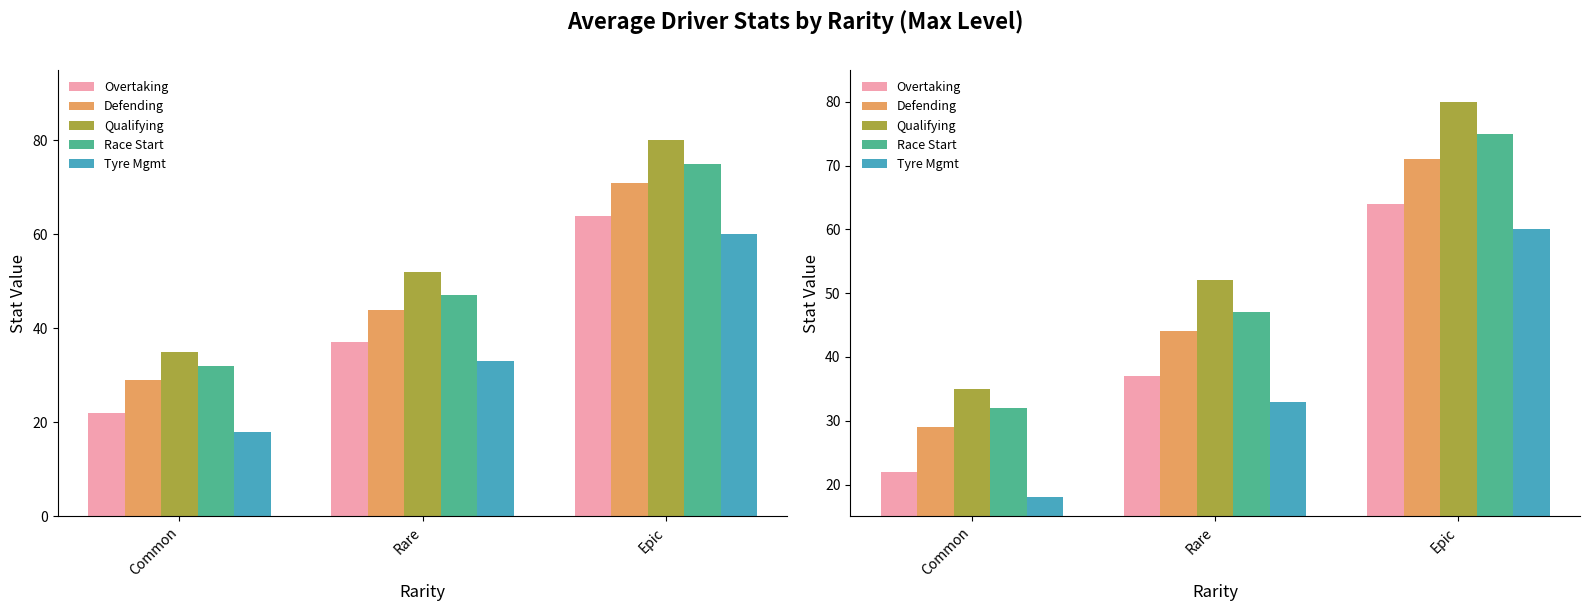

How many data points in Overtaking are above 37?

1